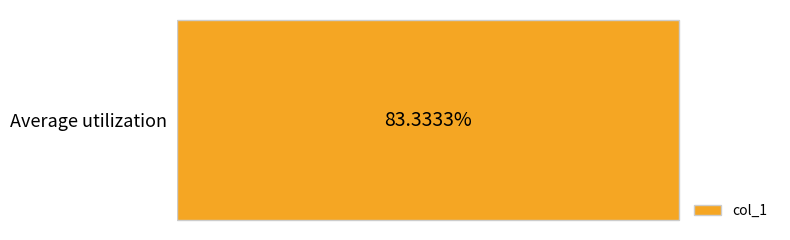

What is the maximum value shown in the chart?

83.3